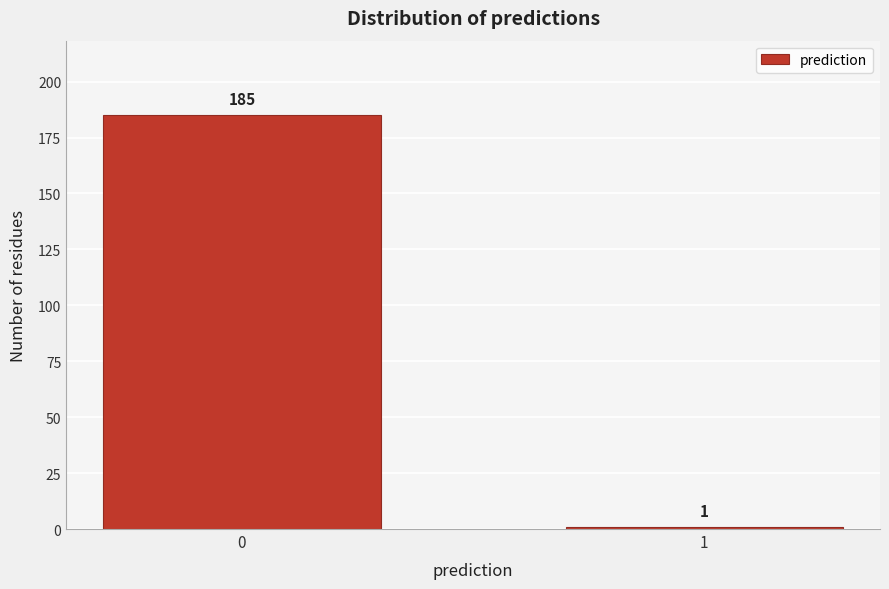

Reading left to right, extract all data points from this chart.

185	1